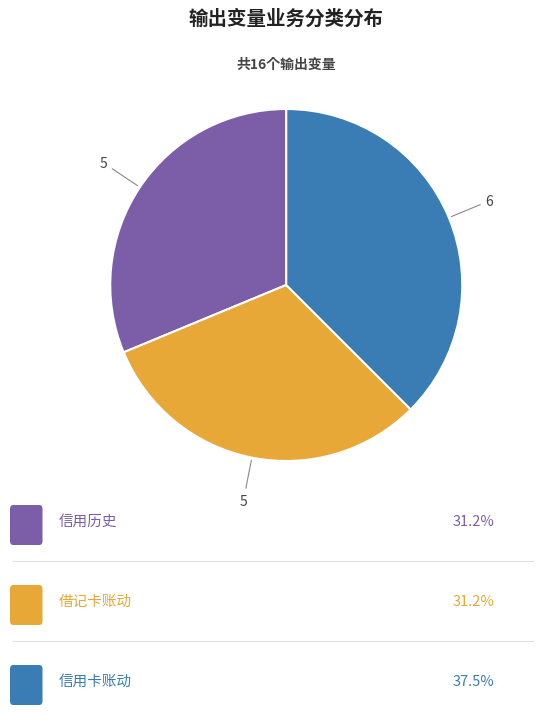

Is there any slice that represents more than half of the pie?

No